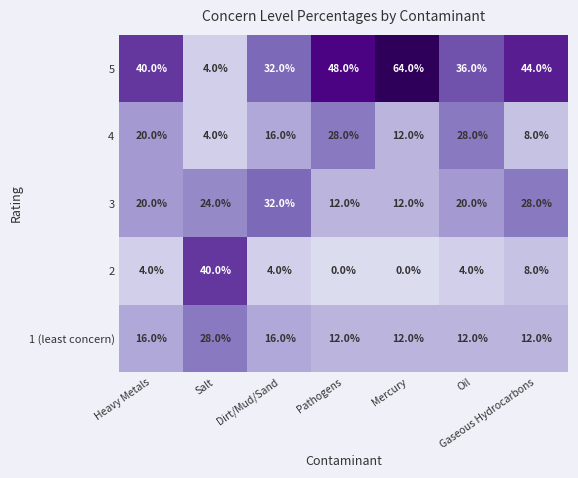

Which series has the widest spread of values?

5